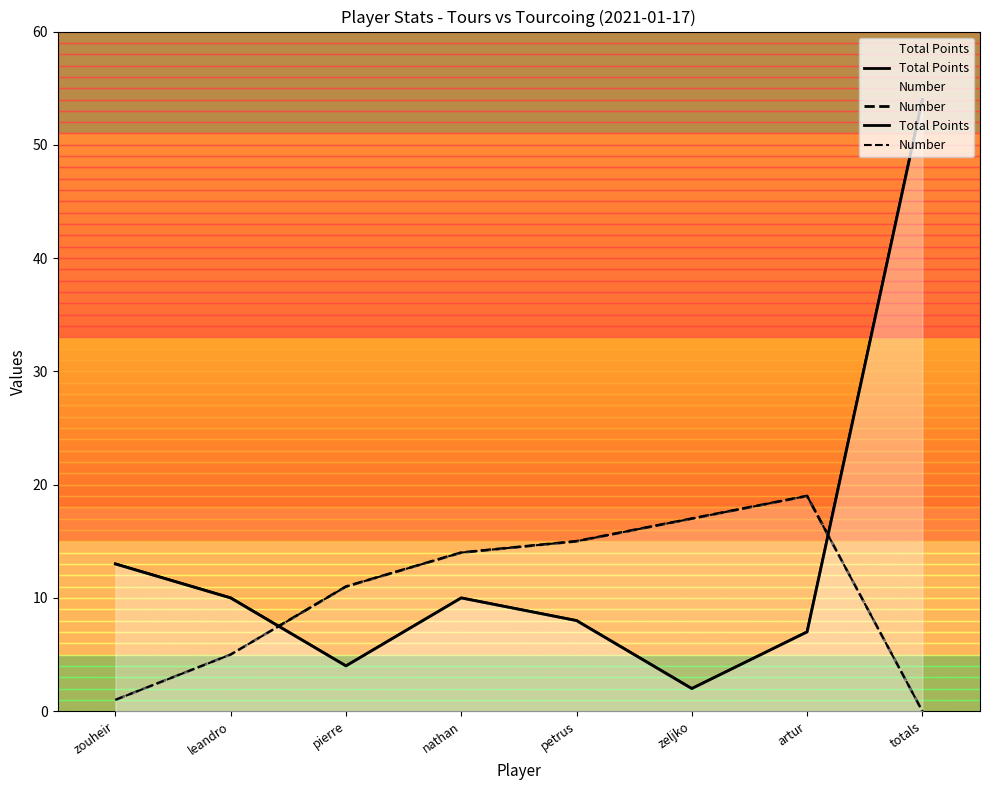

True or false: Total Points and Number cross at least once.

True